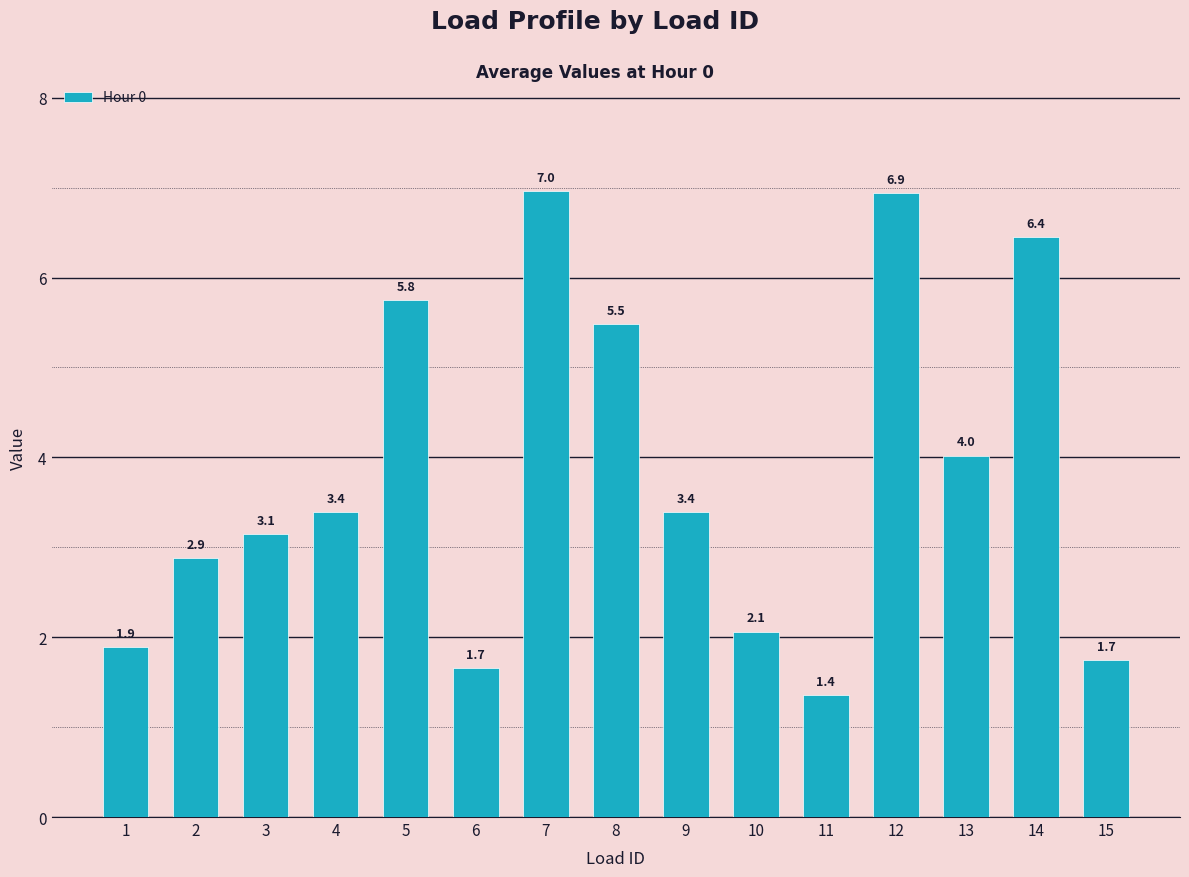

The chart shows a value of 4.0 at 13. True or false?

True